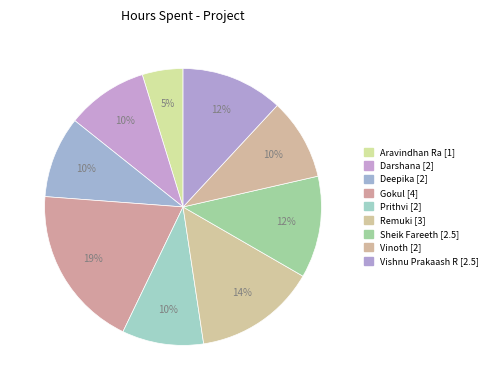

To the nearest percent, what is the average slice percentage?

11%